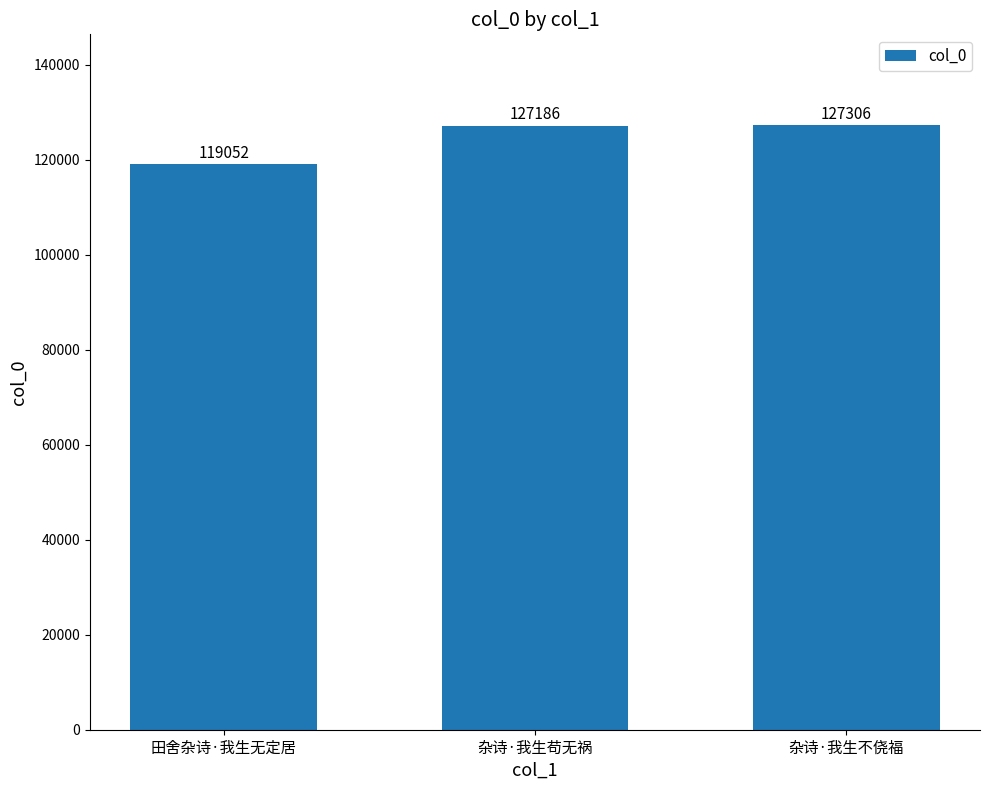

Approximately how many times larger is the value at 杂诗·我生苟无祸 compared to 杂诗·我生不侥福?

1.0